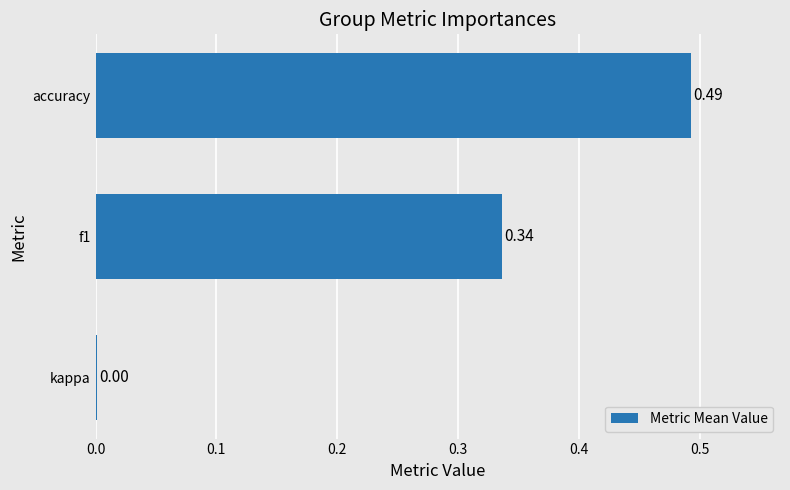

At which label is the value closest to 0?

kappa